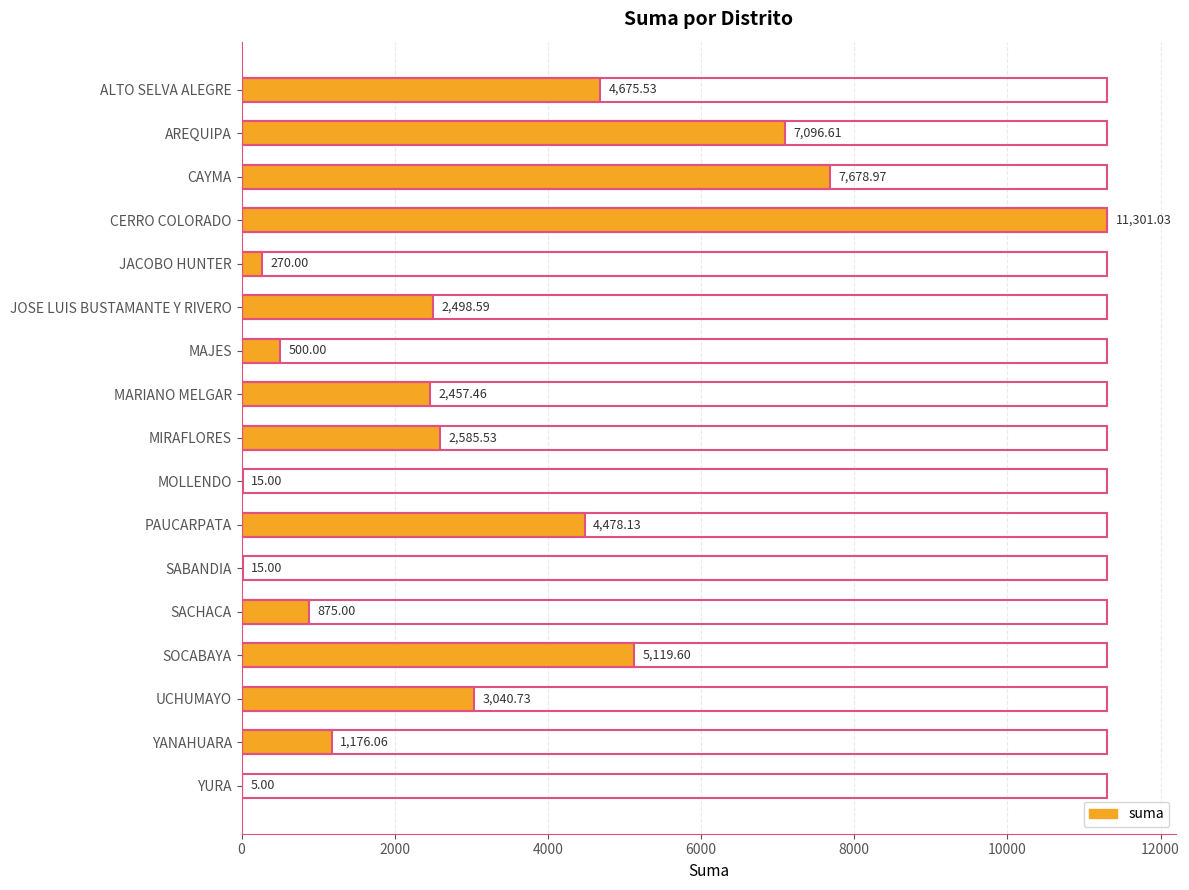

Is it true that the value at ALTO SELVA ALEGRE is 7826.4?

False